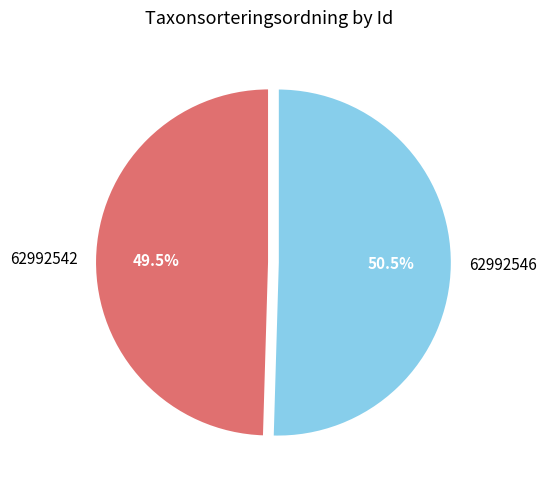

To the nearest percent, what is the combined percentage of 62992546 and 62992542?

100%